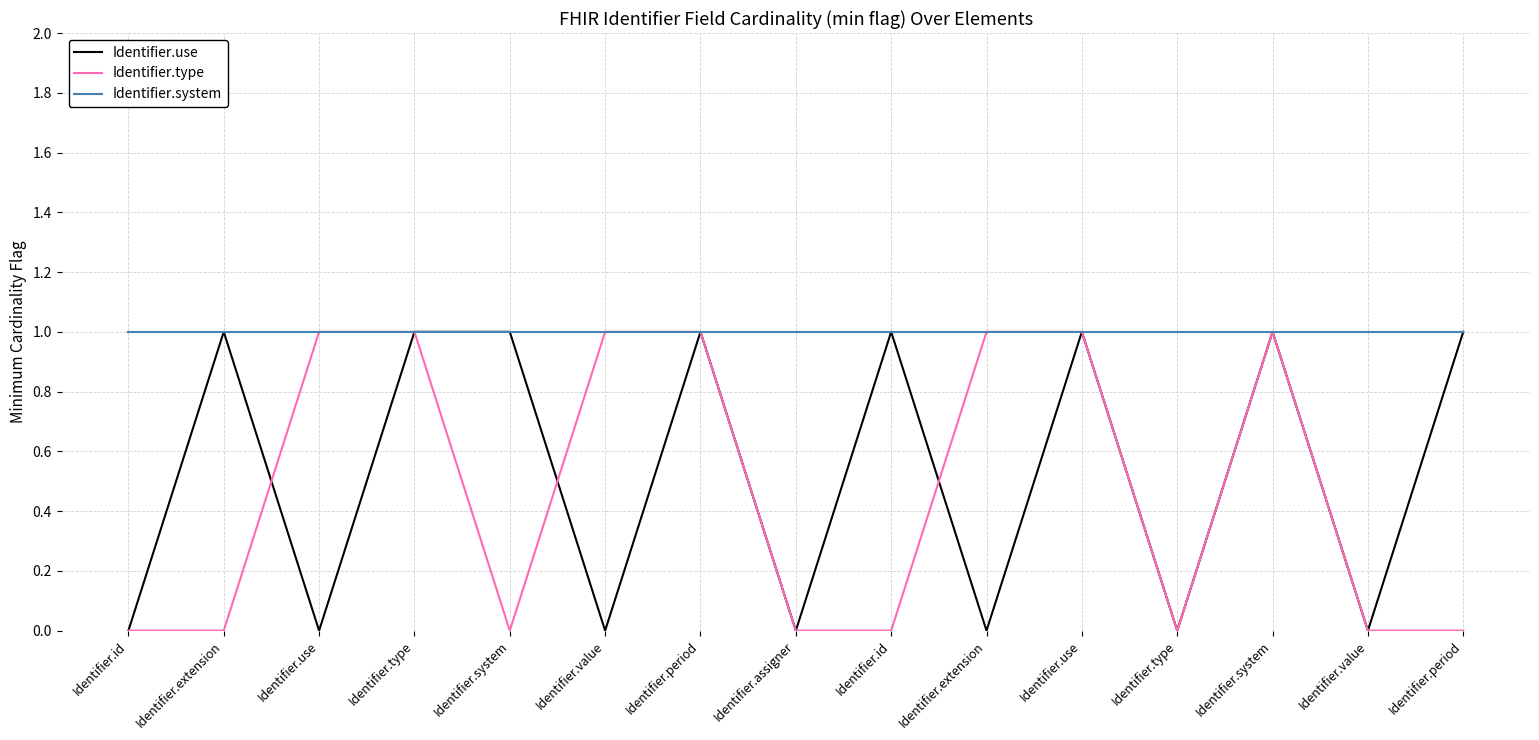

True or false: Identifier.type has a value of 0 at Identifier.id.

True